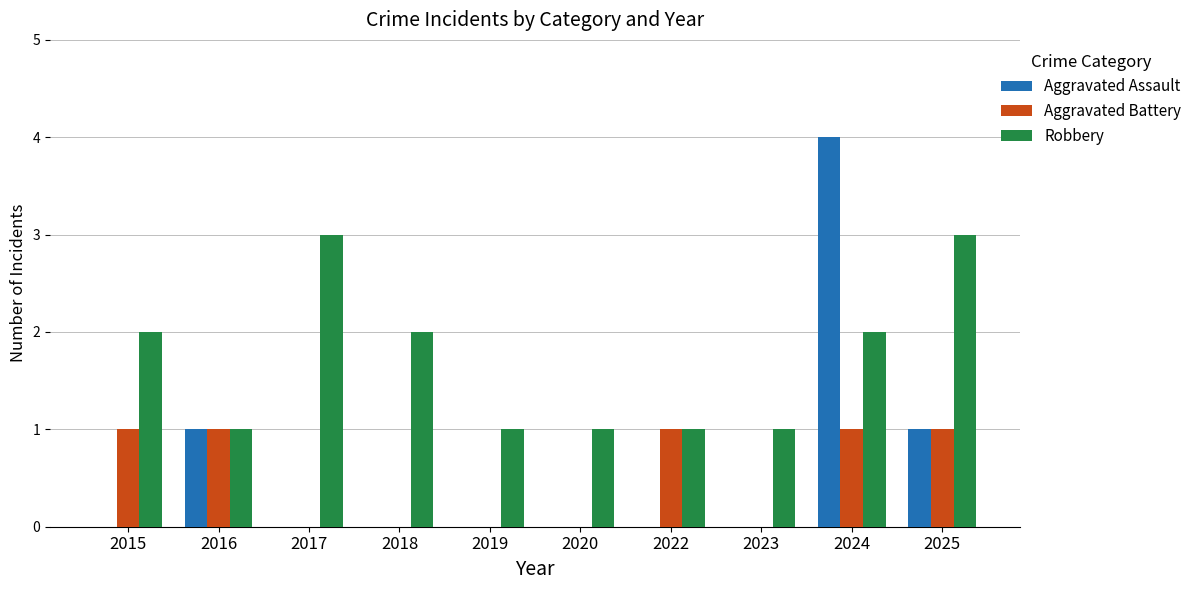

Which series has the largest range (max minus min)?

Aggravated Assault